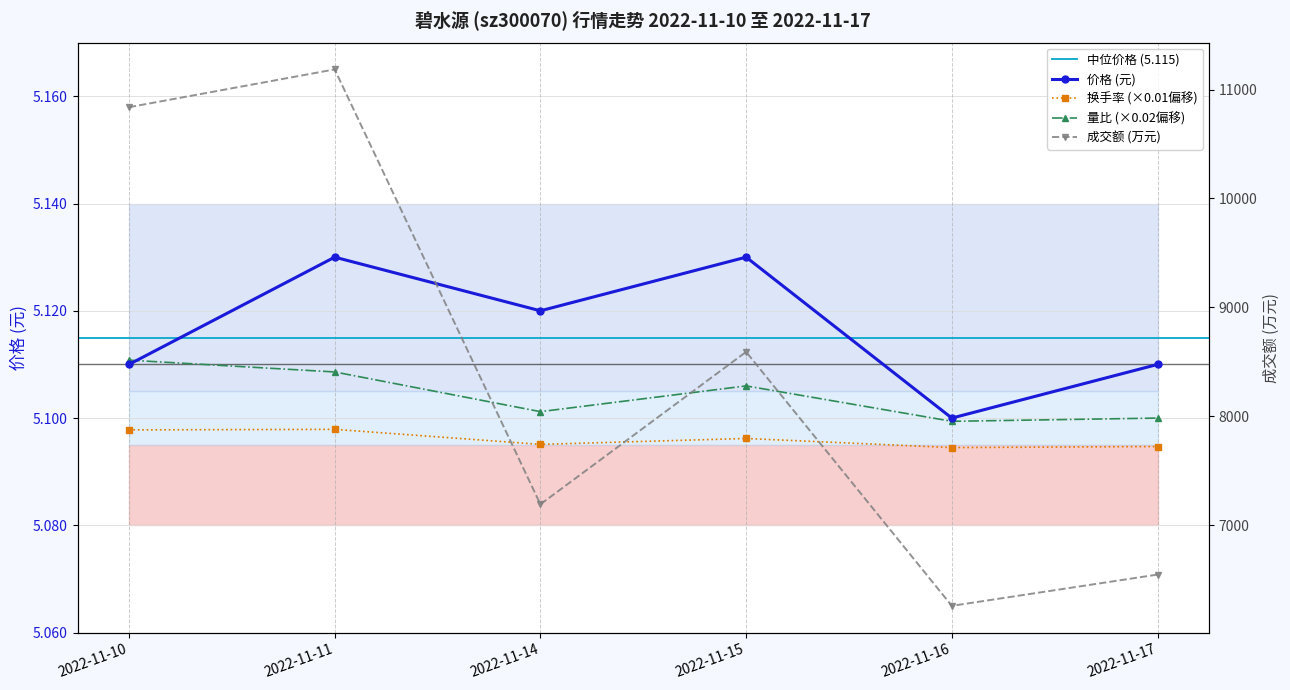

The 量比 series shows 7.7 at 2022-11-11. True or false?

False